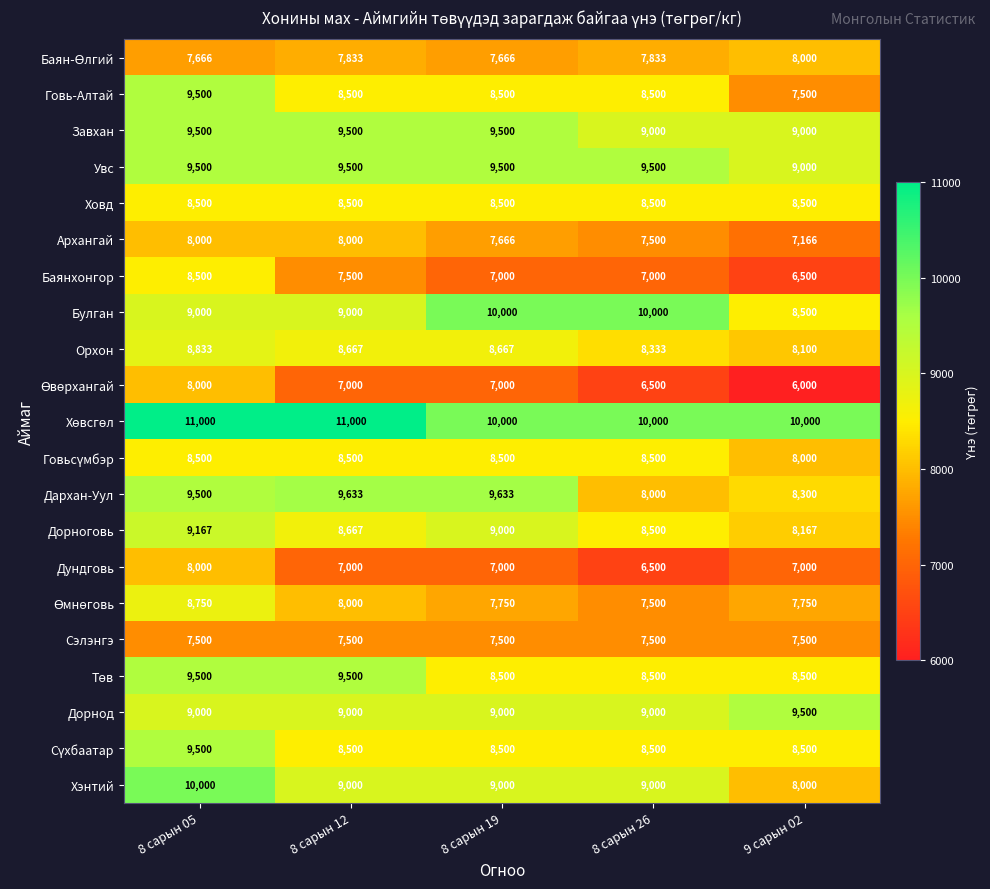

What is the difference between the highest and lowest values at 8 сарын 19?

3000